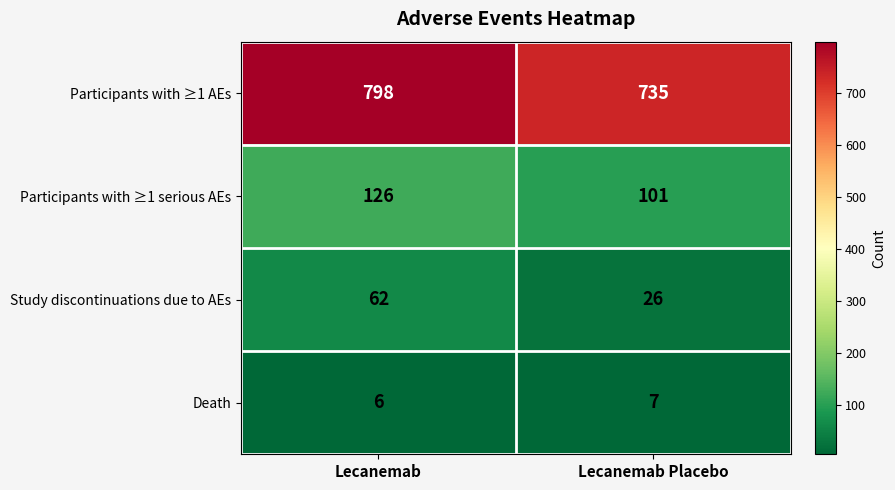

Is it true that Participants with ≥1 serious AEs equals 126 at Lecanemab?

True